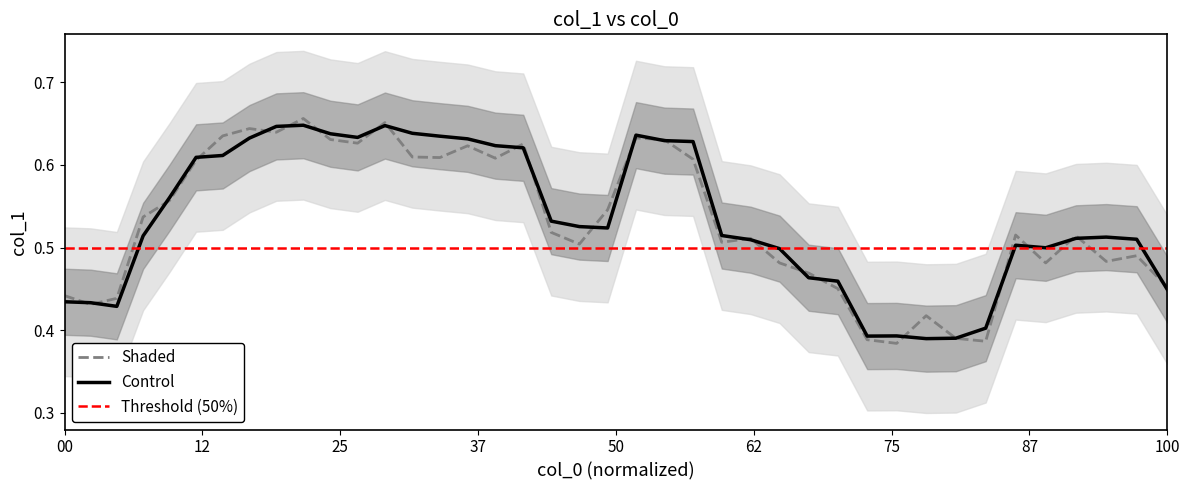

How many interior local peaks (higher than both neighbors) does the data have?

6